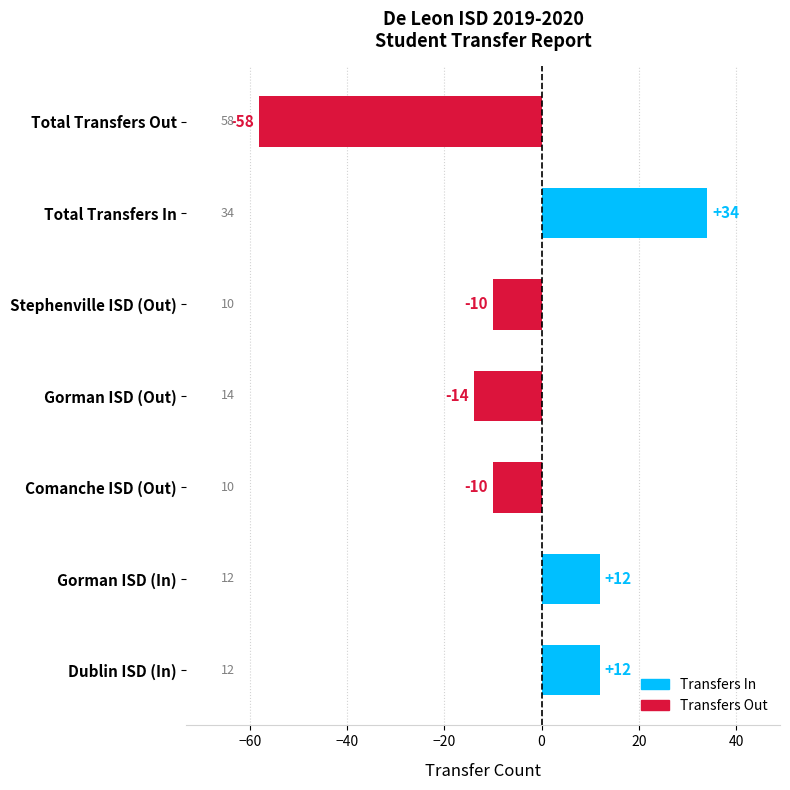

Is it true that the value at Dublin ISD (In) is 20?

False